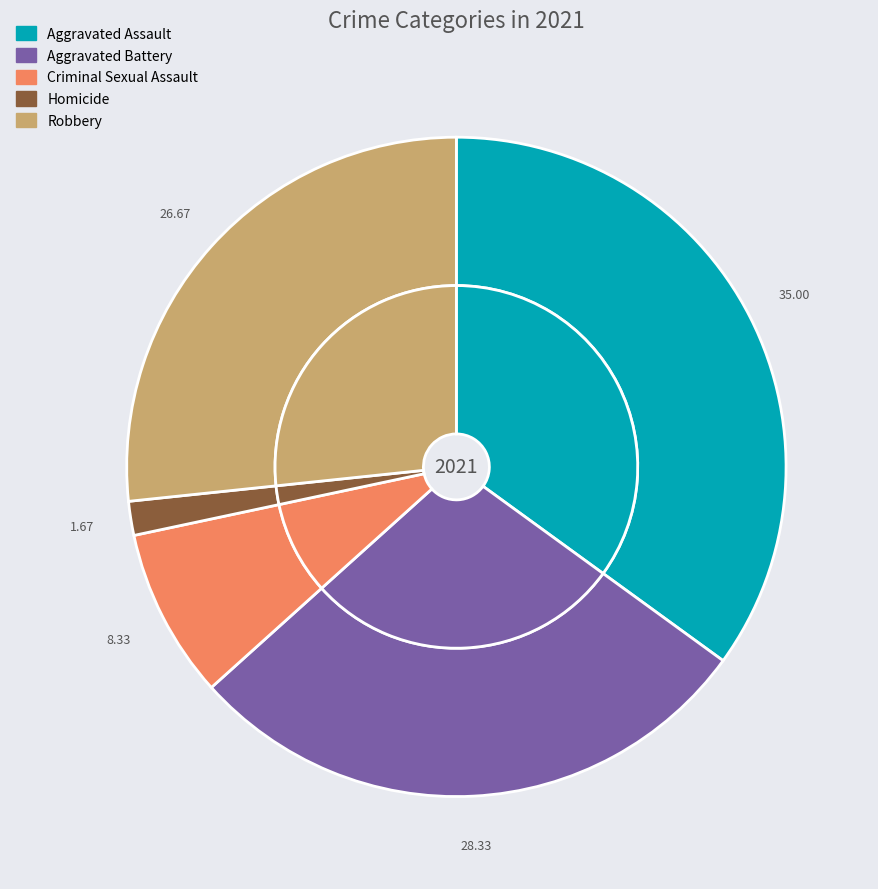

True or false: Homicide accounts for 2% of the total.

True